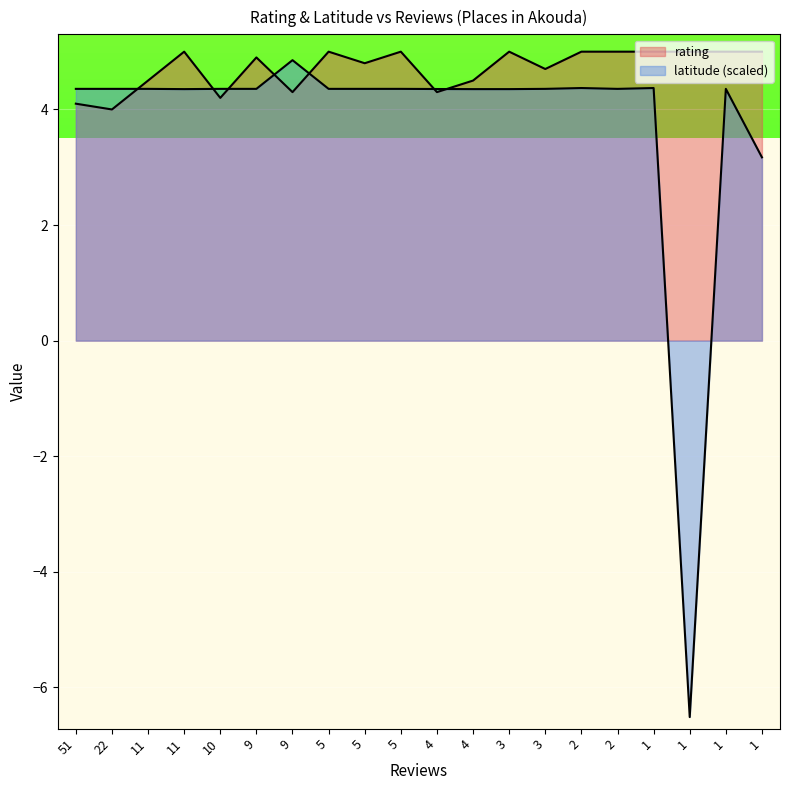

Which series has the largest range (max minus min)?

latitude